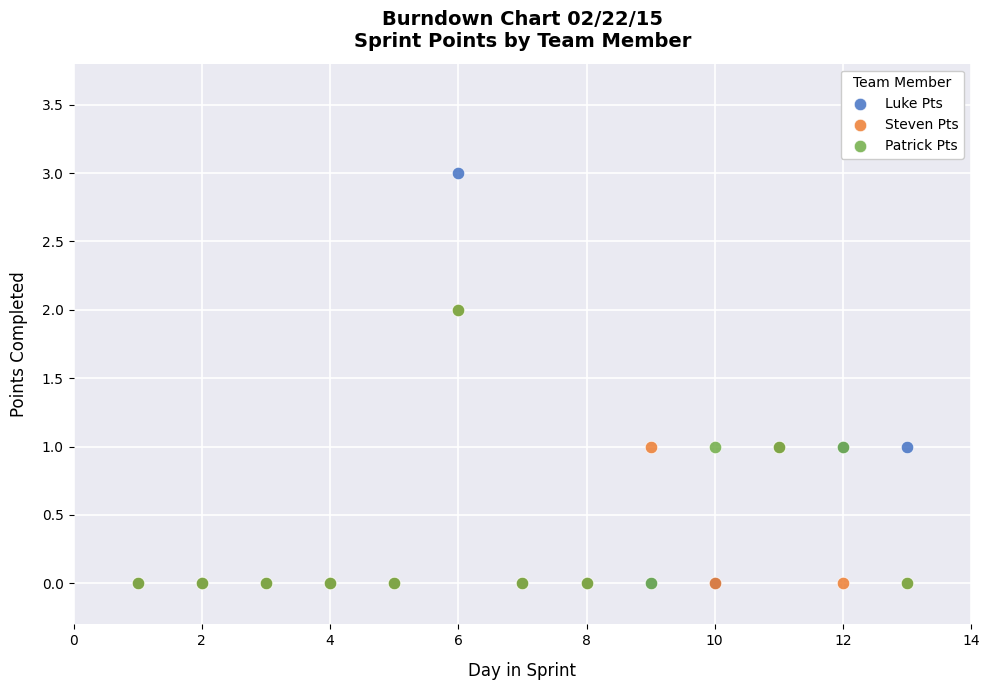

What are all the series names shown in the legend?

Luke Pts, Steven Pts, Patrick Pts